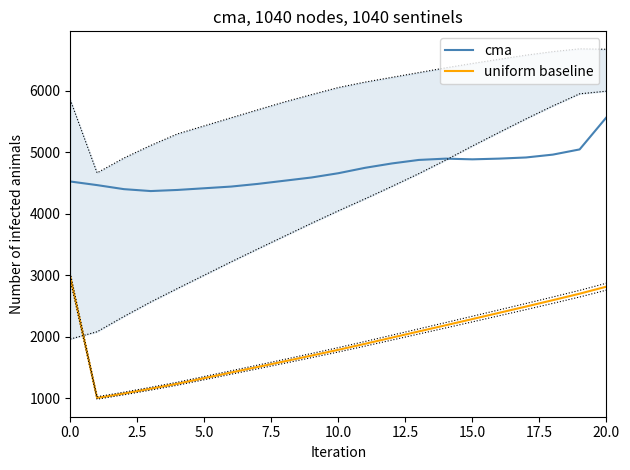

What is the maximum value for uniform baseline?

2976.5